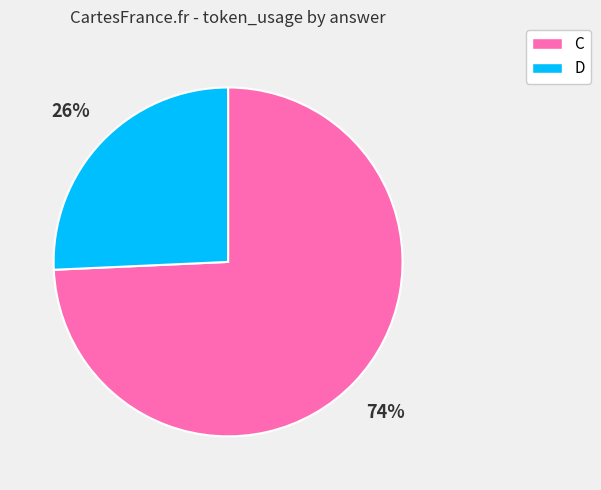

To the nearest percent, what is the average slice percentage?

50%